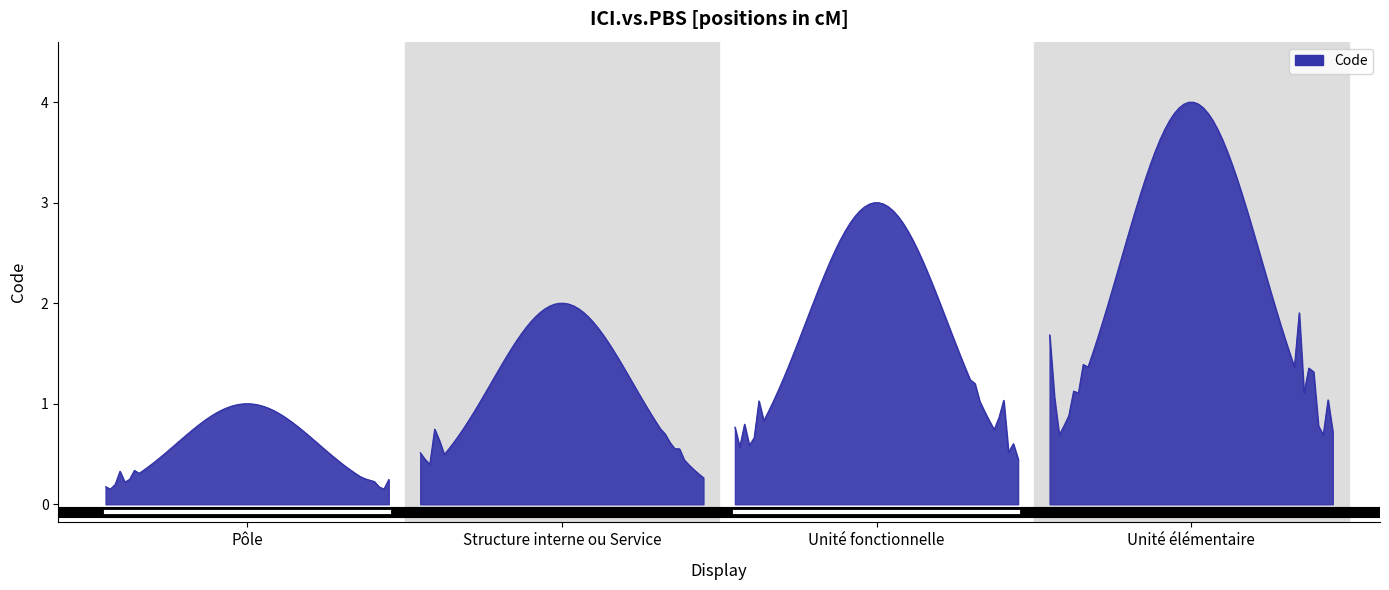

Rank the categories by value from highest to lowest.

Unité élémentaire, Unité fonctionnelle, Structure interne ou Service, Pôle